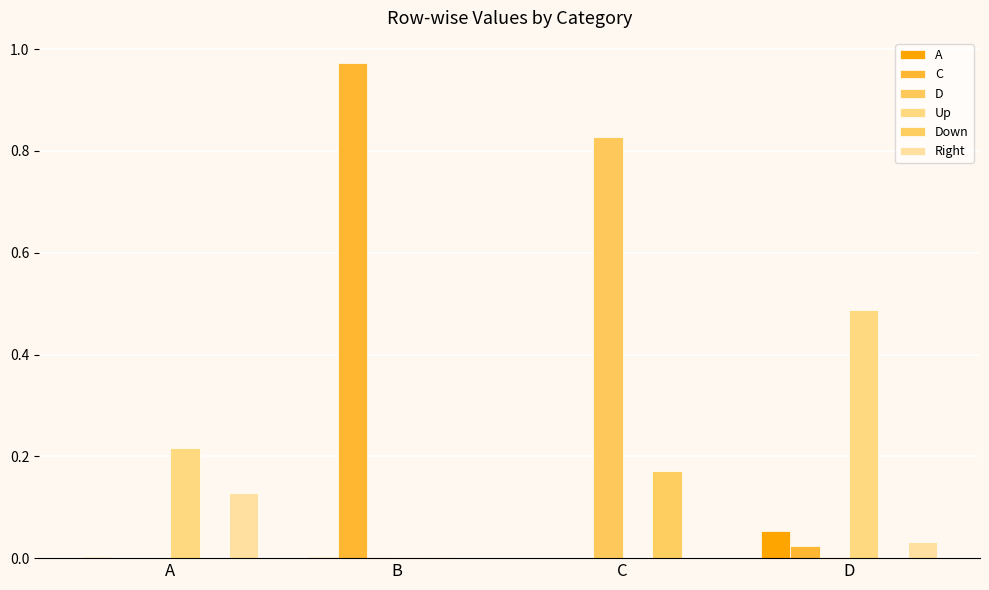

What is the sum of the Up values at A and C?

0.2